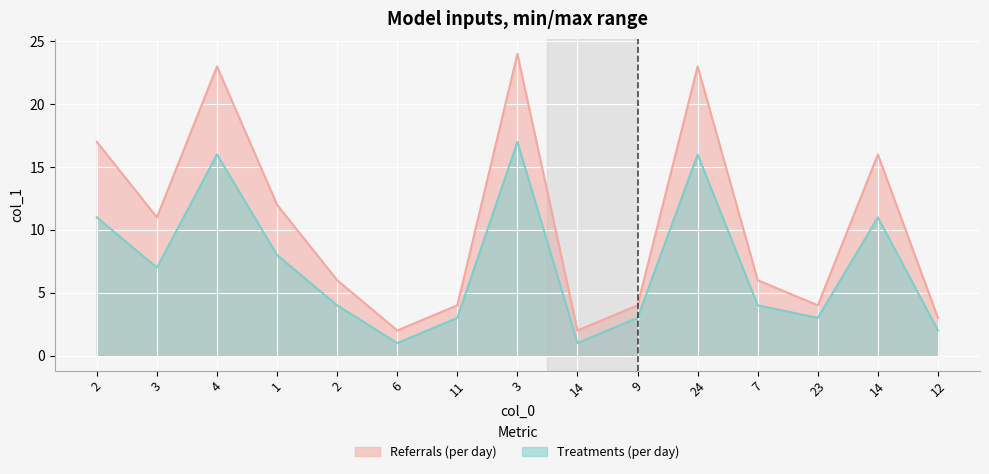

What are all the series names shown in the legend?

Referrals (per day), Treatments (per day)